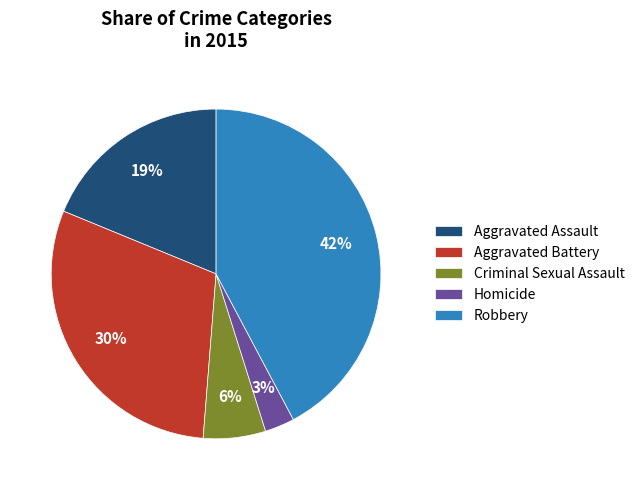

Rank the categories by value from lowest to highest.

Homicide, Criminal Sexual Assault, Aggravated Assault, Aggravated Battery, Robbery